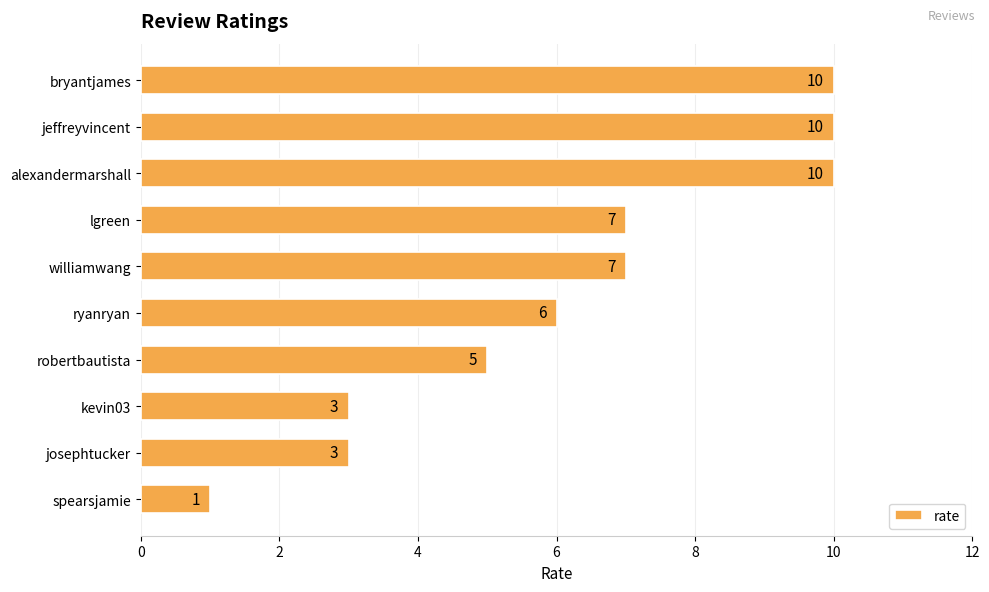

Approximately how many times larger is the value at ryanryan compared to josephtucker?

2.0